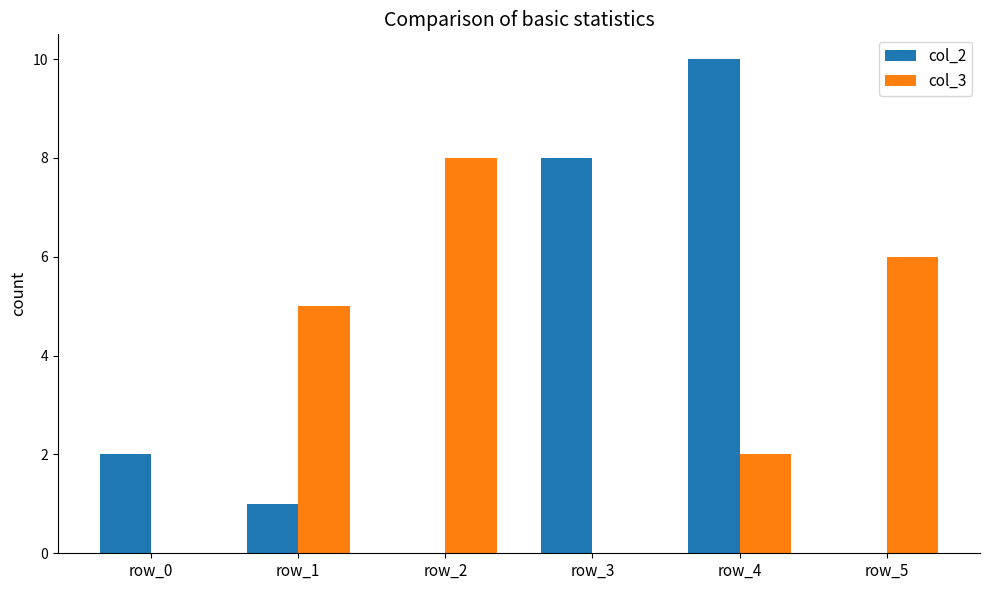

Is it true that col_3 equals 0 at row_3?

True